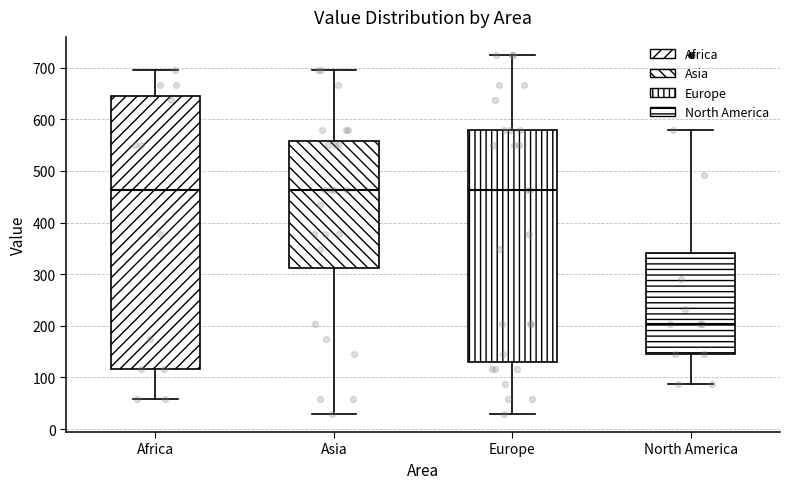

Reading left to right, read every box against the y-axis: the position of its median line, the range the box covers, and the ends of its whiskers. The values are not printed on the chart, so give them approximately, as read against the axis.

Africa: median 460, box 120 to 650, whiskers 60 to 700
Asia: median 460, box 310 to 560, whiskers 30 to 700
Europe: median 460, box 130 to 580, whiskers 30 to 730
North America: median 200, box 150 to 340, whiskers 90 to 580